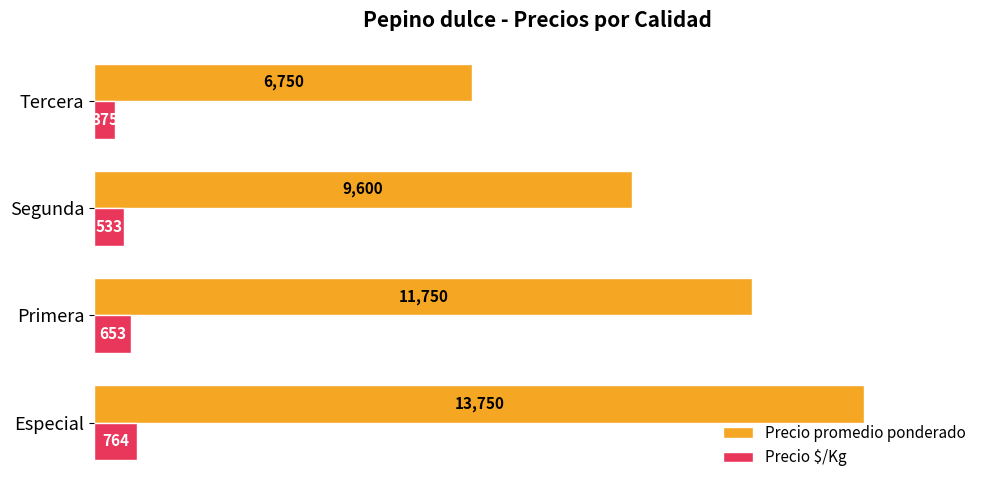

True or false: Precio promedio ponderado has a value of 18817 at Especial.

False